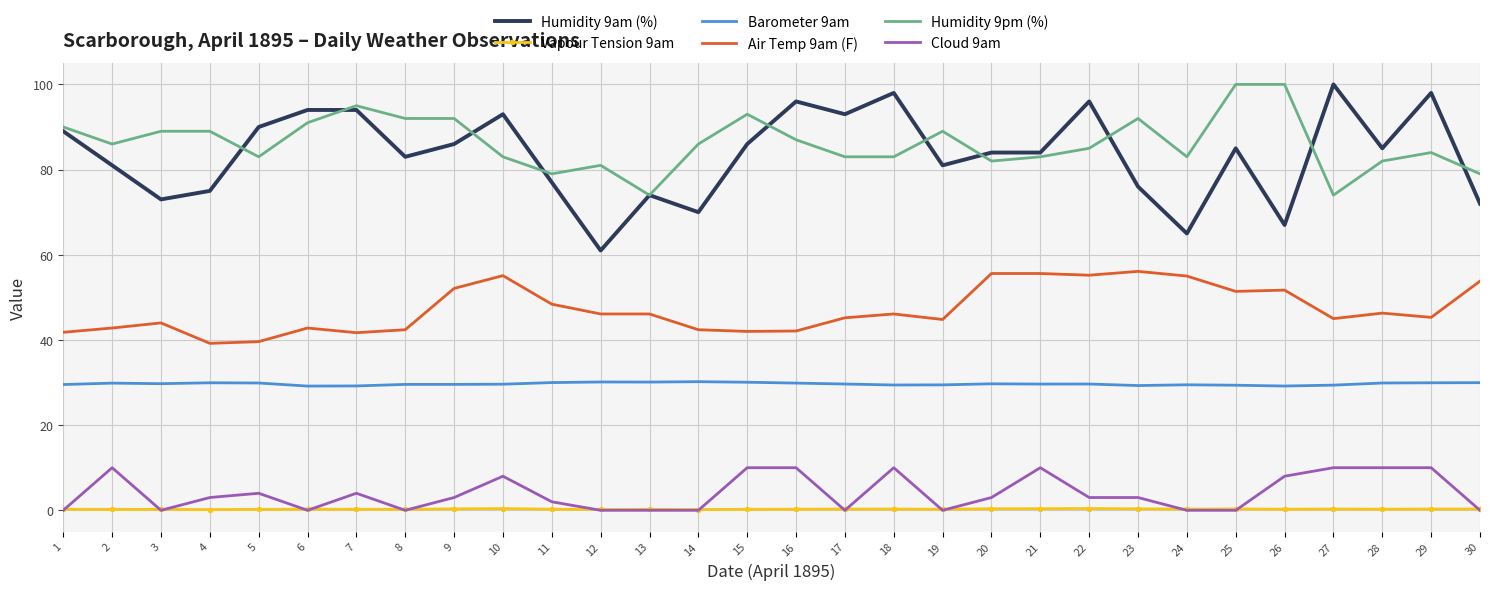

What is the greatest value displayed?

100.0